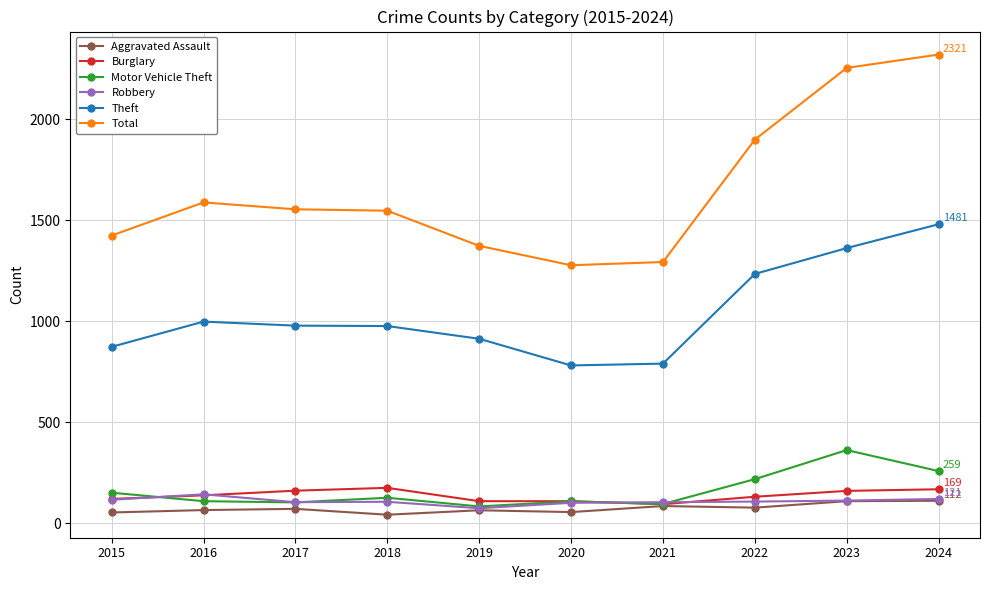

True or false: Robbery and Theft intersect in this chart.

False